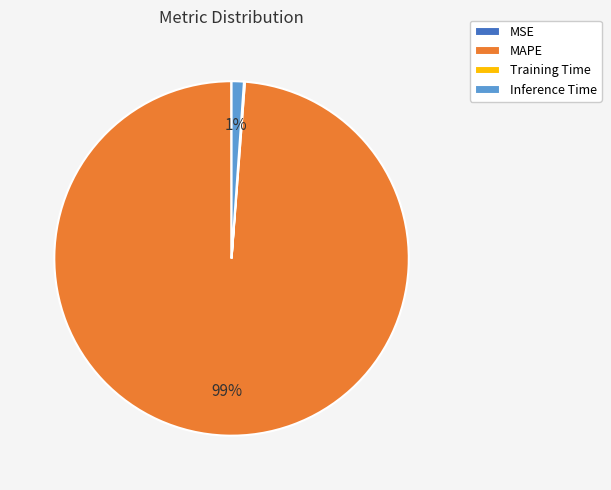

True or false: Inference Time accounts for 11% of the total.

False